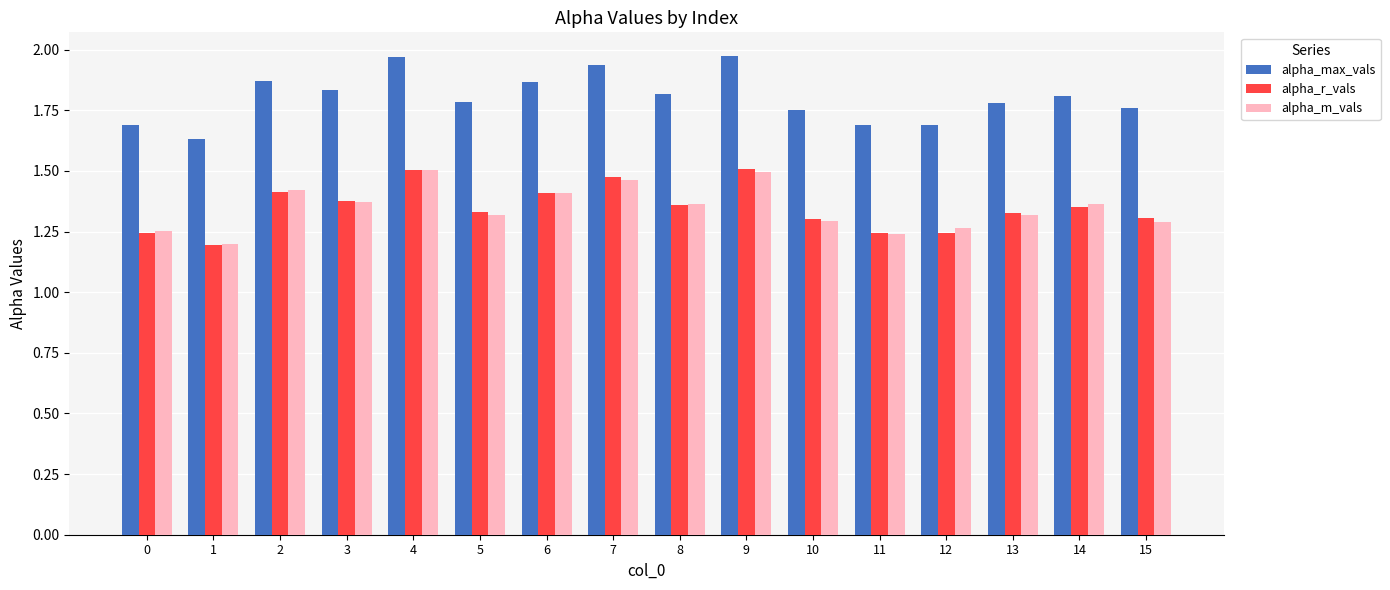

How many bars are there in each group?

3